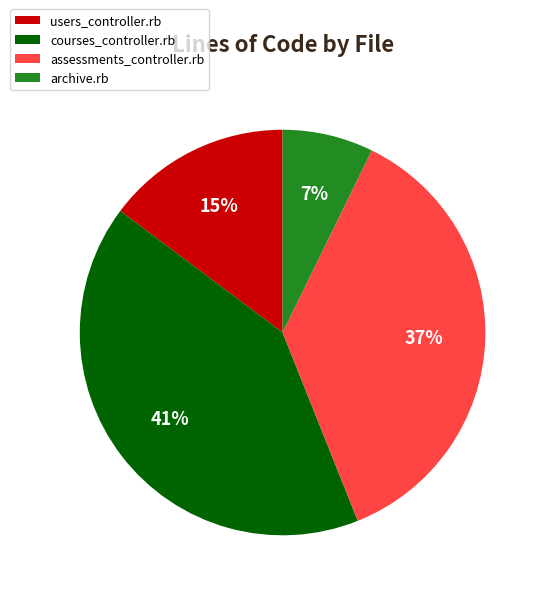

Is it true that archive.rb is 1% of the pie?

False